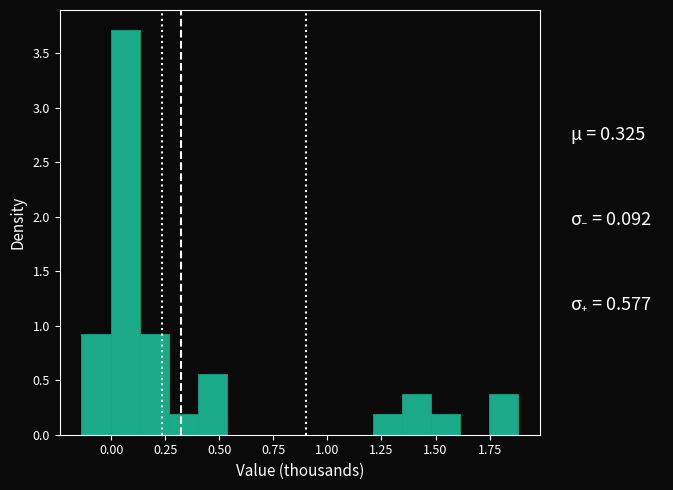

Read against the x-axis, roughly where is the centre of the tallest bar?

0.05